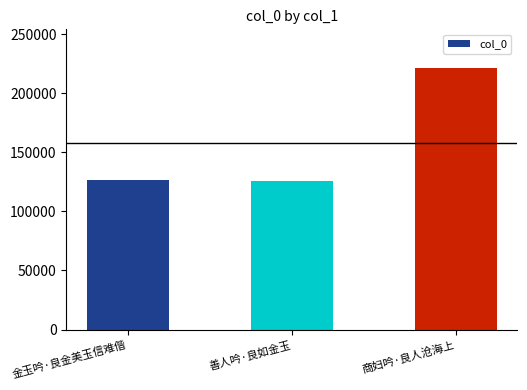

What is the smallest value displayed?

125948